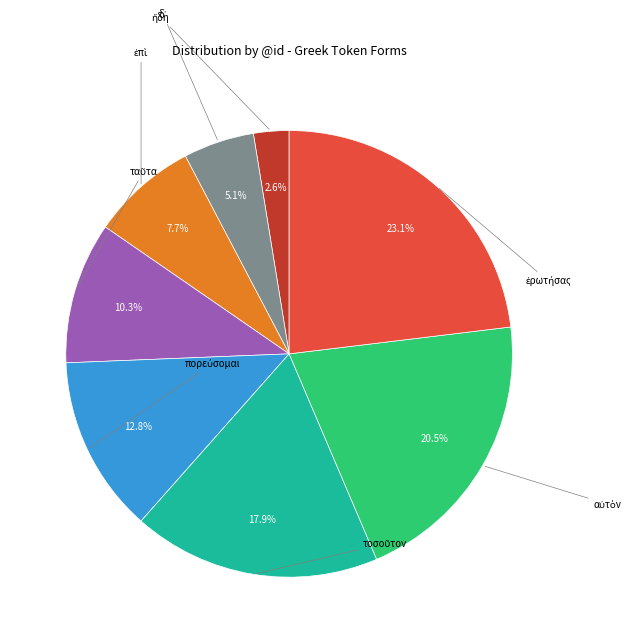

Is there any slice that represents more than half of the pie?

No